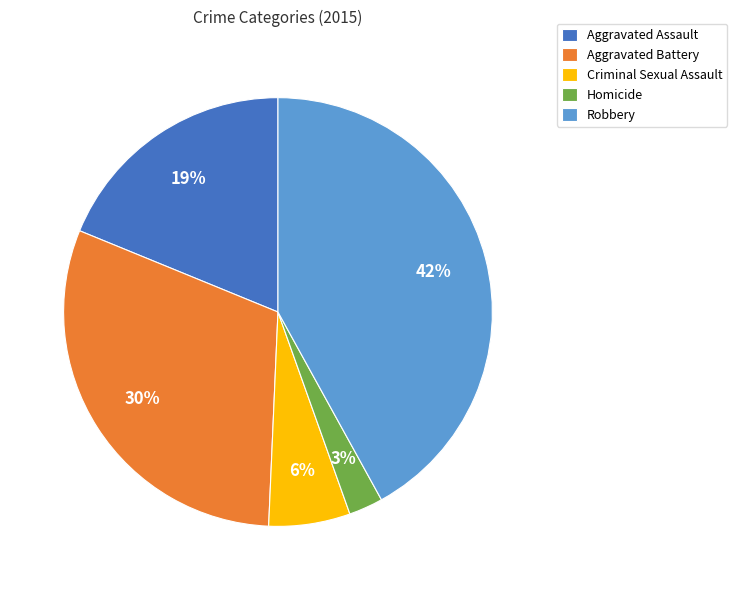

Which slice is the smallest?

Homicide